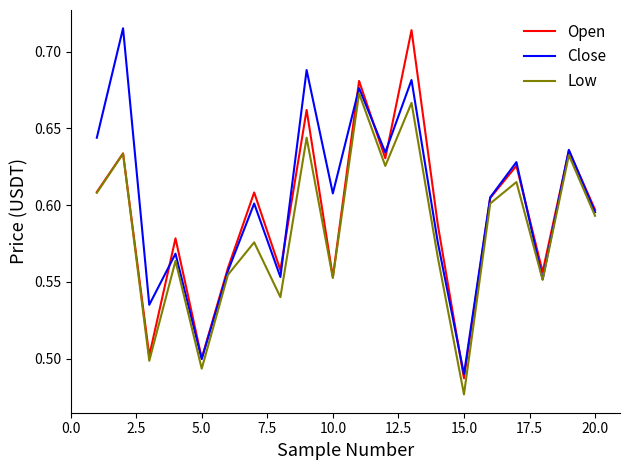

What are all the series names shown in the legend?

Open, Close, Low